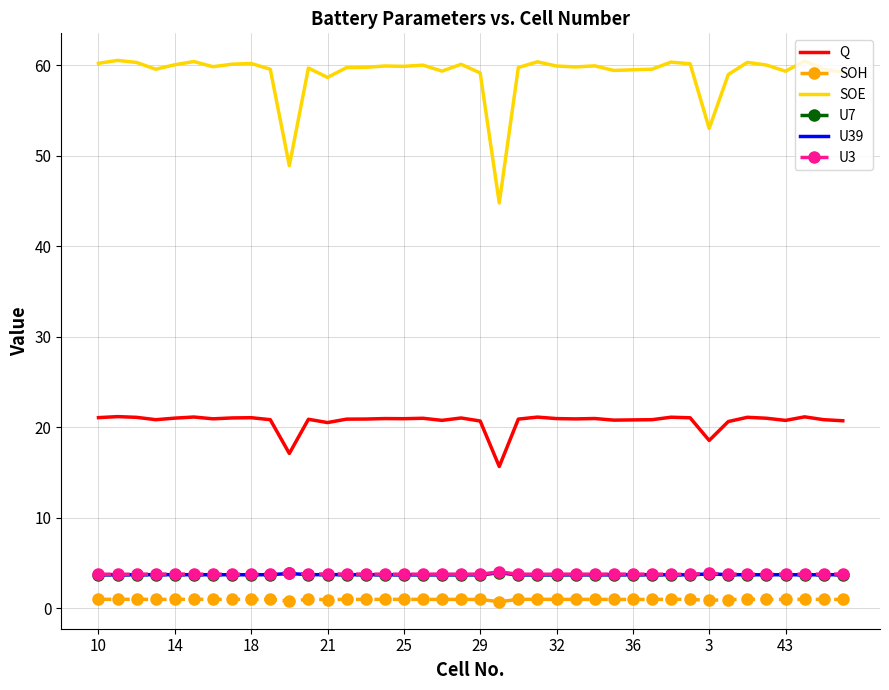

What is the greatest value displayed?

60.5